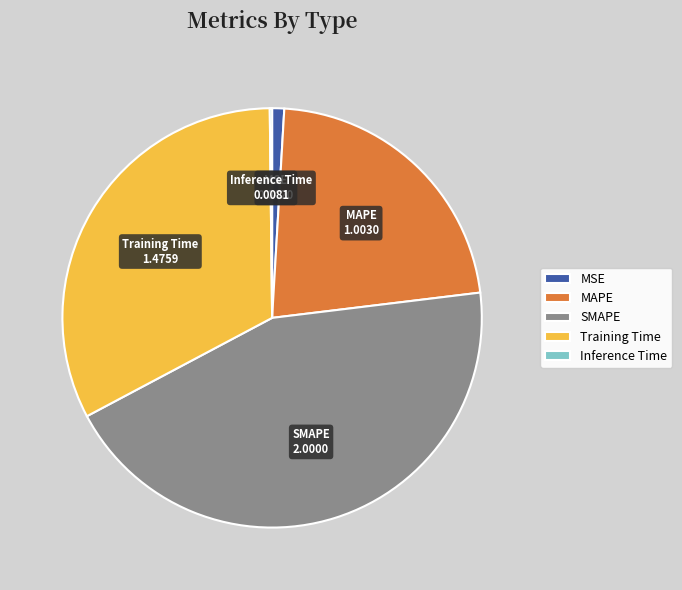

Is there any slice that represents more than half of the pie?

No